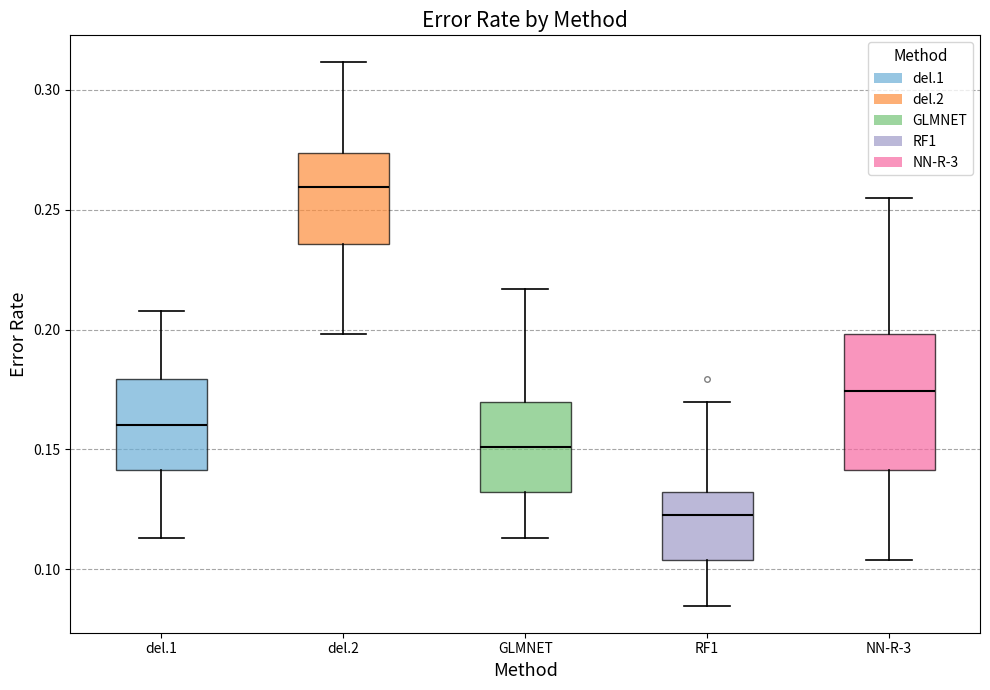

Which box has the highest median line?

del.2